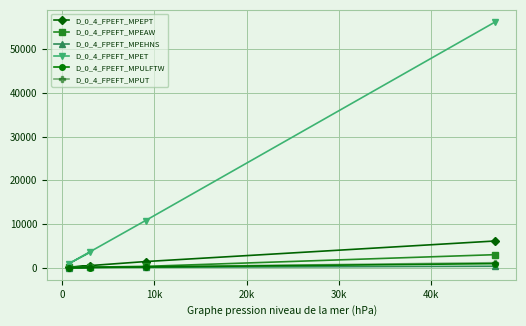

Which series has the largest total across all categories?

D_0_4_FPEFT_MPET